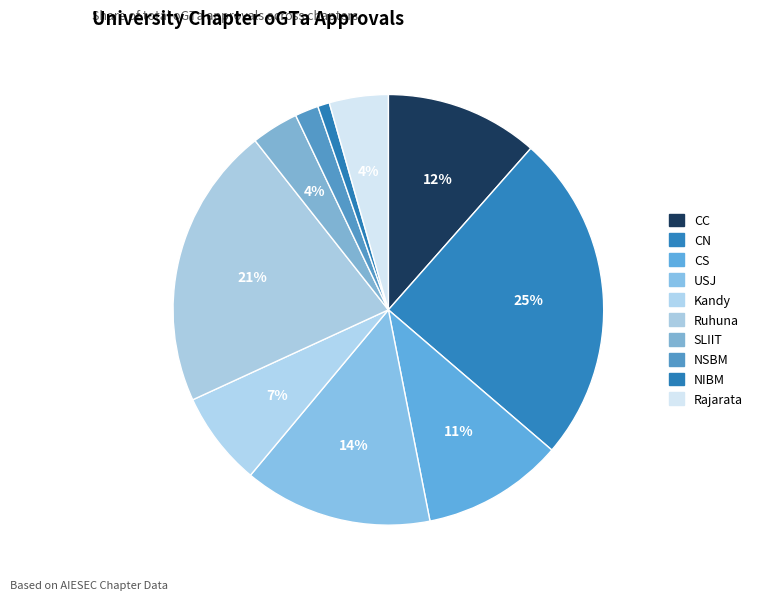

To the nearest percent, what is the average slice percentage?

10%